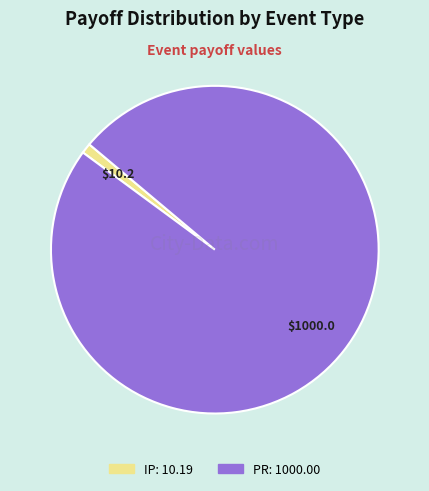

Which category has the smallest portion of the pie?

IP